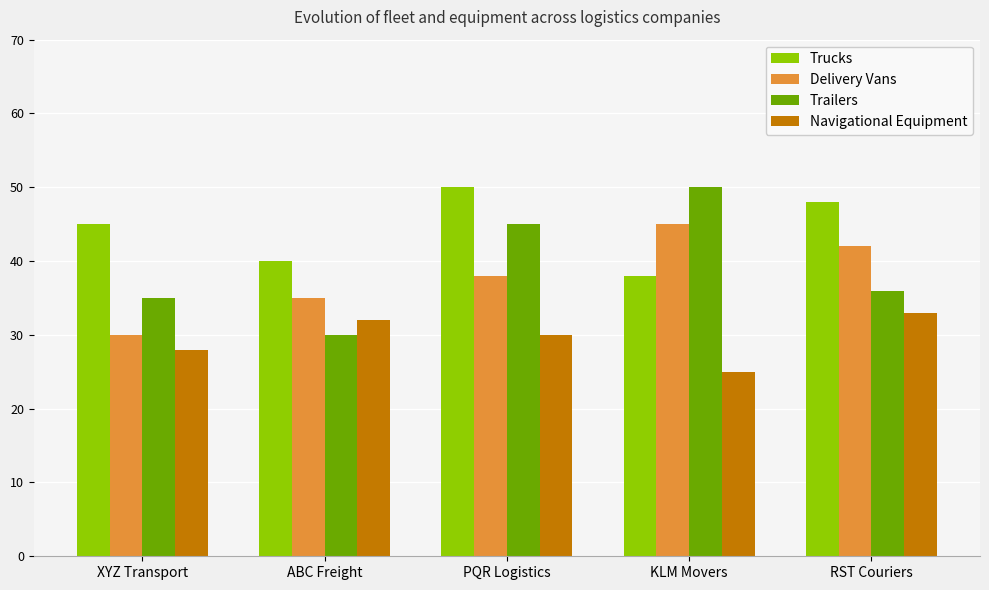

Reading left to right, what are all the values shown in this chart?

Trucks: XYZ Transport=45	ABC Freight=40	PQR Logistics=50	KLM Movers=38	RST Couriers=48
Delivery Vans: XYZ Transport=30	ABC Freight=35	PQR Logistics=38	KLM Movers=45	RST Couriers=42
Trailers: XYZ Transport=35	ABC Freight=30	PQR Logistics=45	KLM Movers=50	RST Couriers=36
Navigational Equipment: XYZ Transport=28	ABC Freight=32	PQR Logistics=30	KLM Movers=25	RST Couriers=33